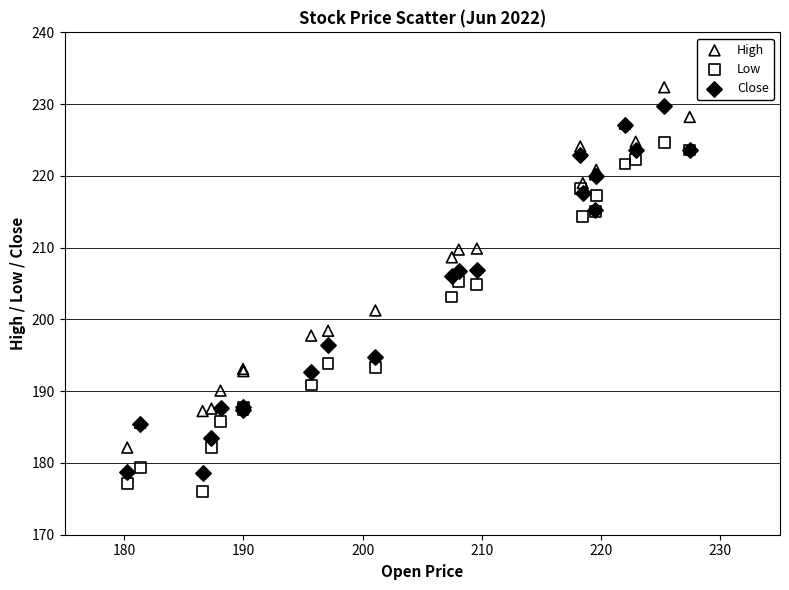

What is the X range (max minus min) for the scatter plot?

47.2